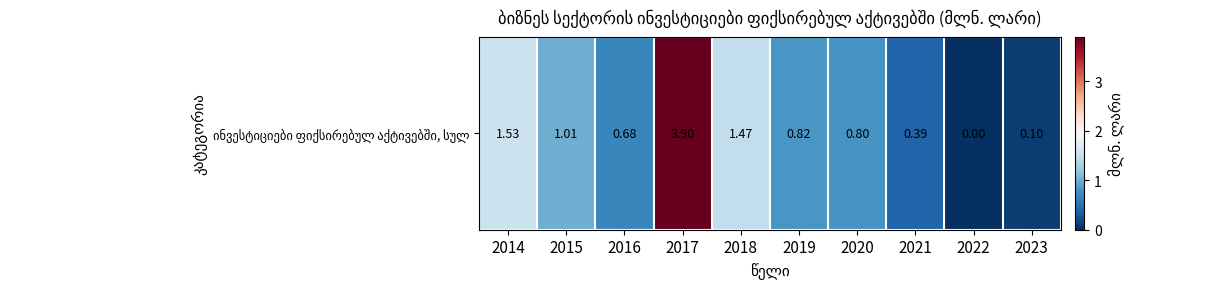

What is the ratio of the value at 2015 to the value at 2018?

0.7